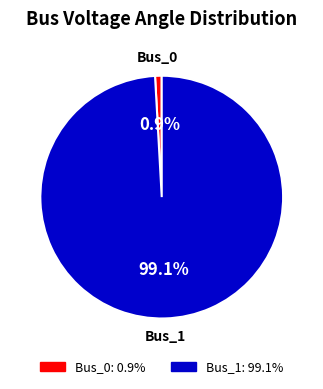

Is there any slice that represents more than half of the pie?

Yes